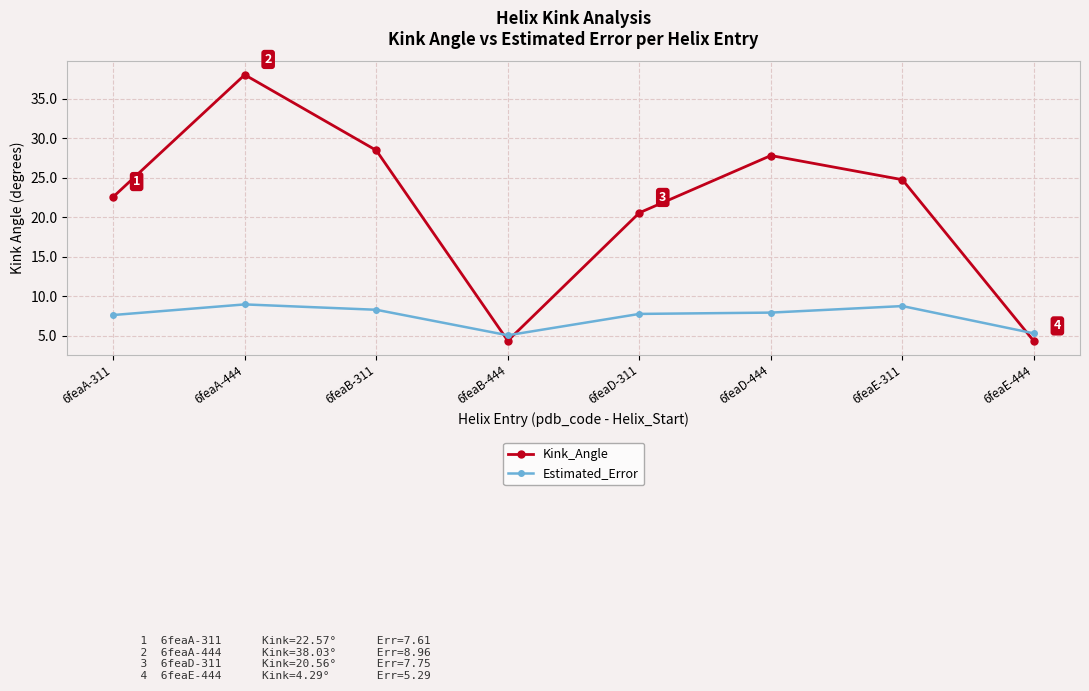

At which category does Estimated_Error reach its first local peak?

6feaA-444